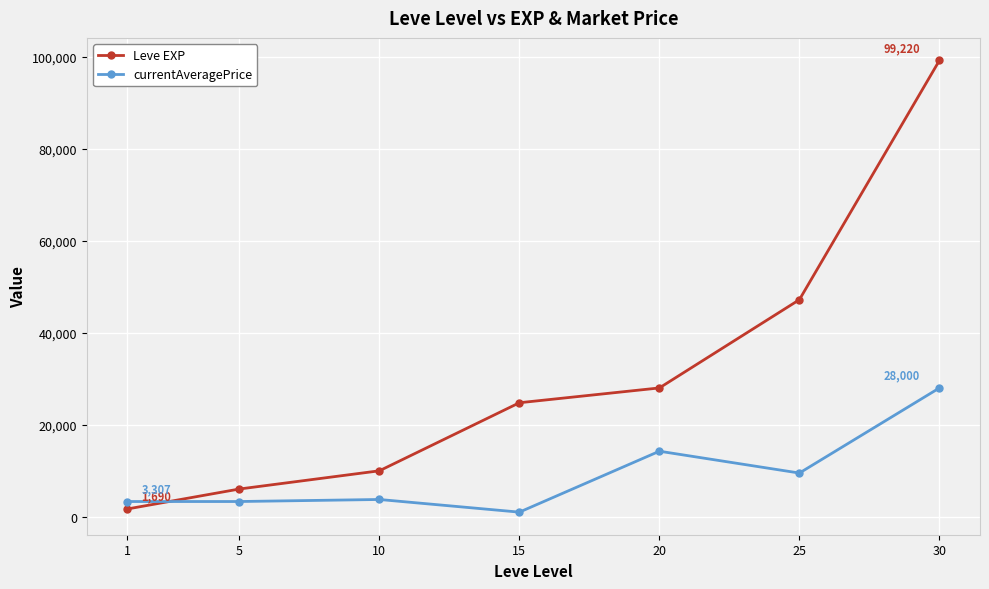

Which series has the largest total across all categories?

Leve EXP